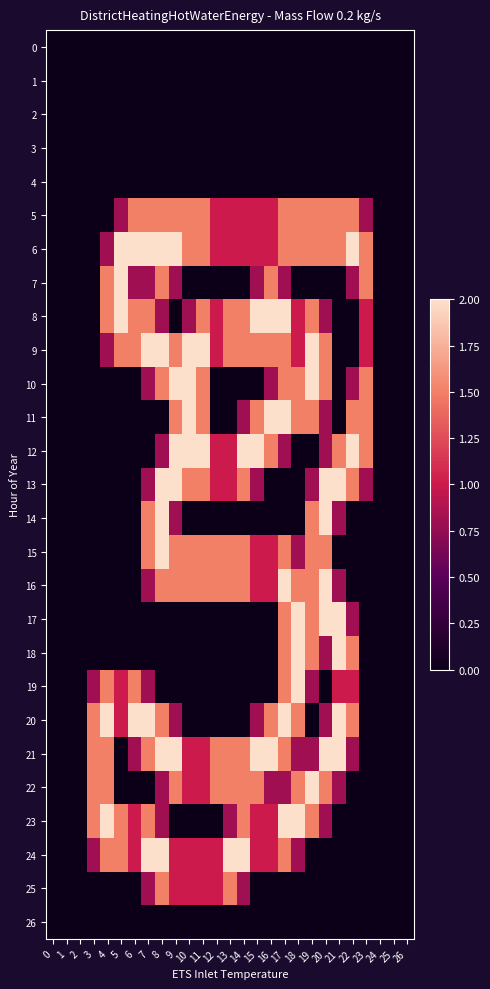

What is the spread (max minus min) of values at 7?

2.0